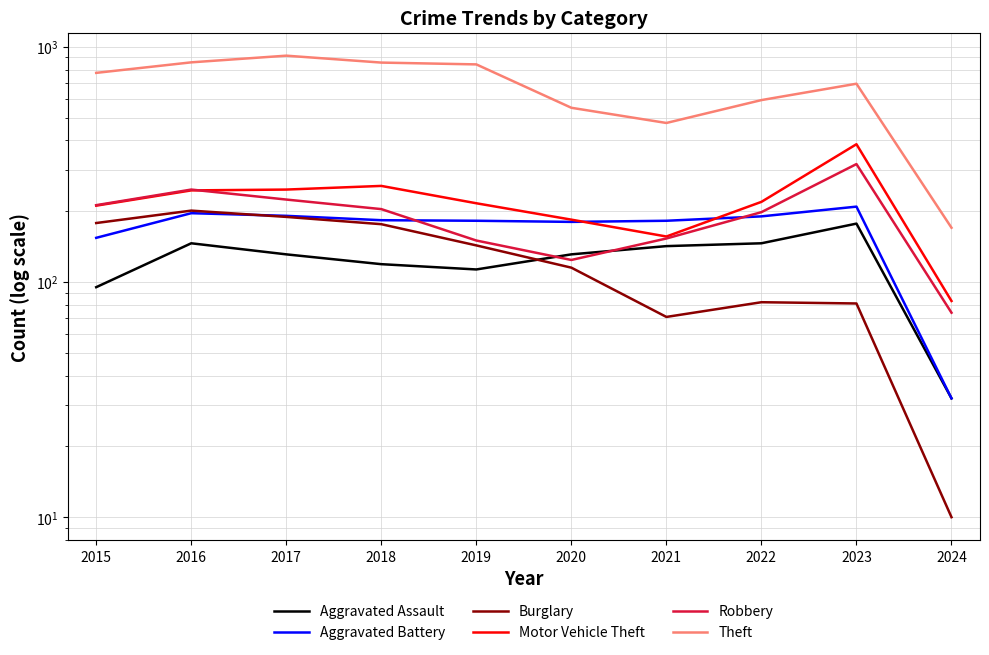

Reading left to right, what are all the values shown in this chart?

Aggravated Assault: 95	146	131	119	113	131	142	146	177	32
Aggravated Battery: 154	196	191	183	182	180	182	190	209	32
Burglary: 178	201	189	176	143	115	71	82	81	10
Motor Vehicle Theft: 211	245	247	256	216	184	156	219	385	83
Robbery: 212	247	224	204	150	124	153	198	317	74
Theft: 774	858	916	856	841	550	474	593	696	170